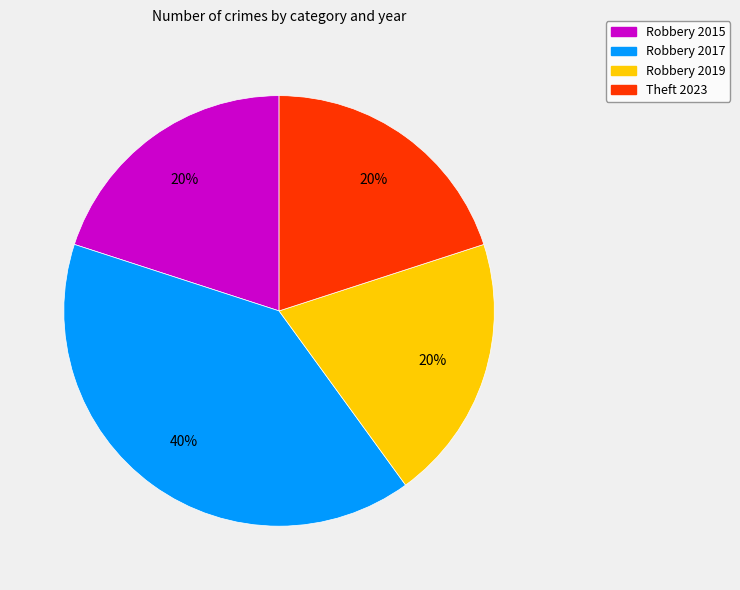

Which category has the biggest portion of the pie?

Robbery 2017